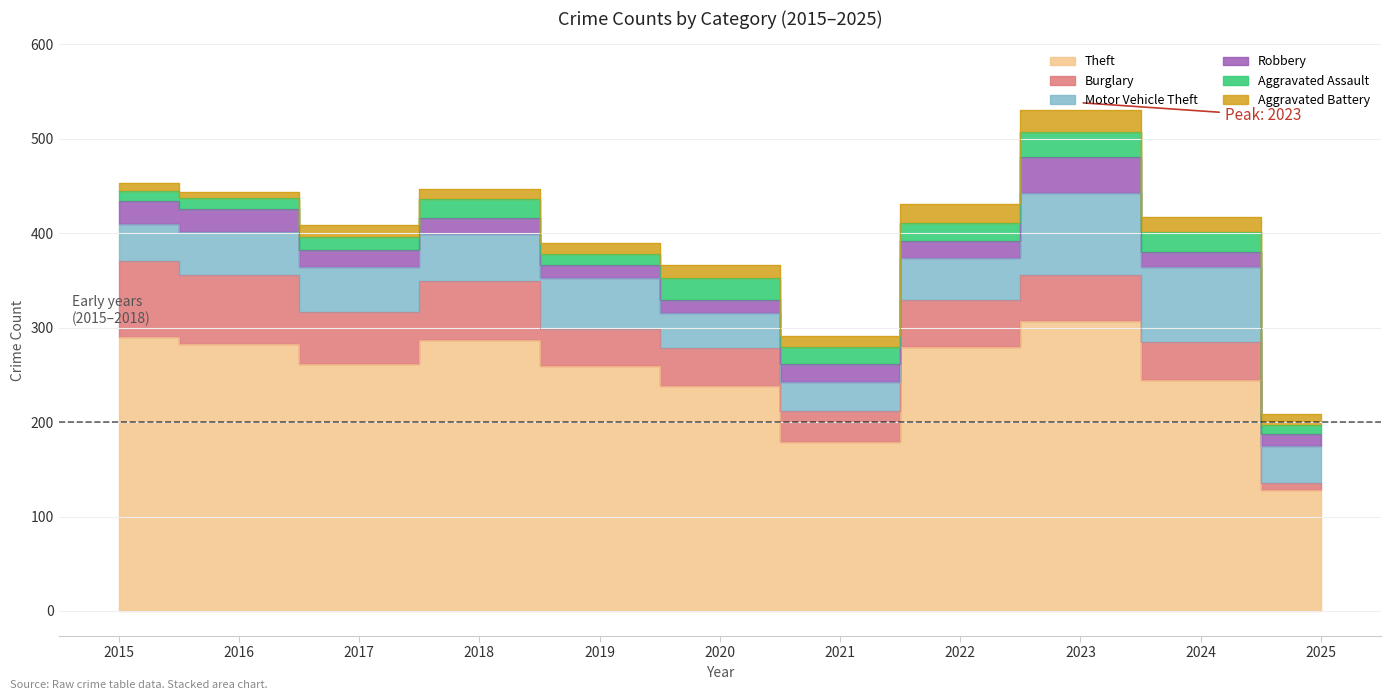

At which category is the sum across all series the highest?

2023